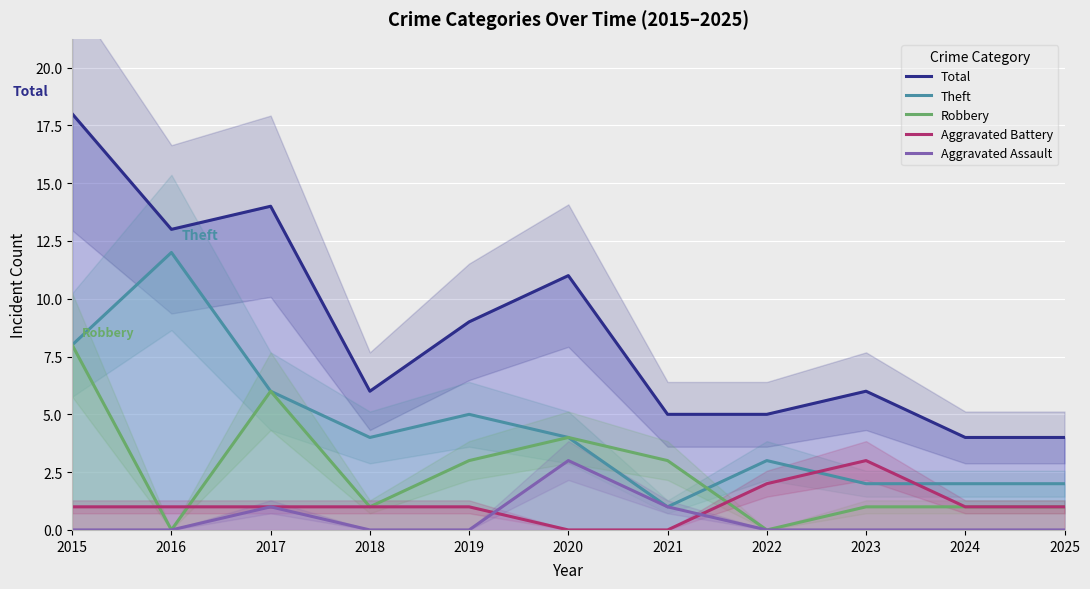

The value of Aggravated Assault at 2020 is 4. True or false?

False